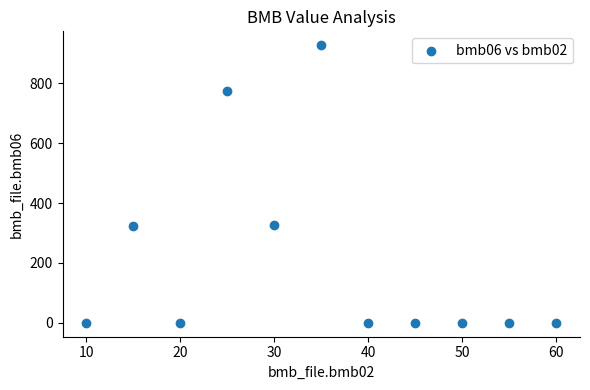

What is the range of Y values (max minus min)?

927.0